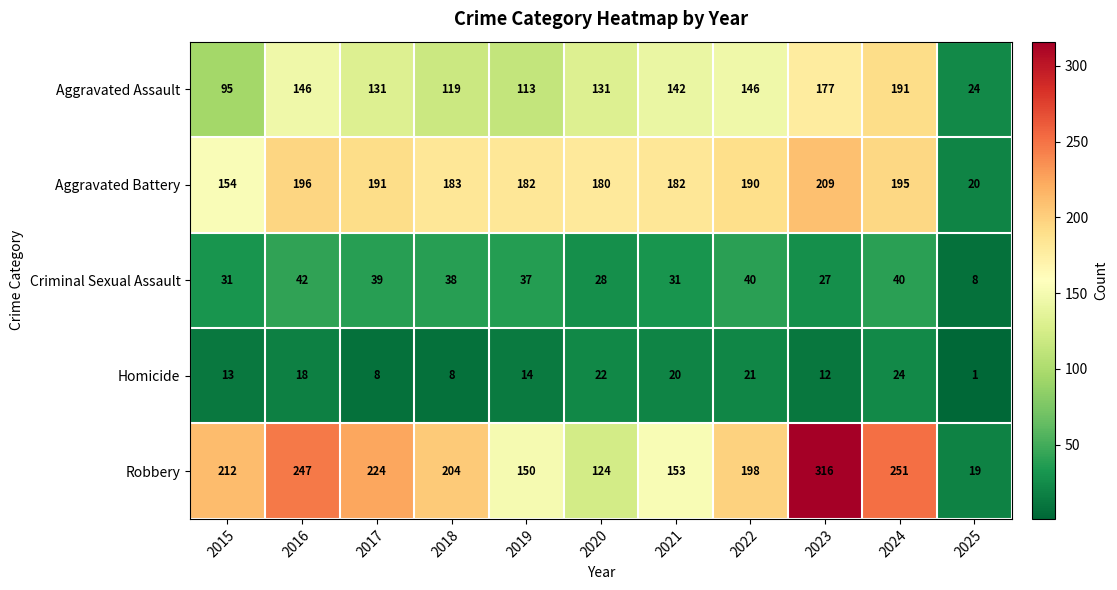

At 2021, list the series in order from largest to smallest.

Aggravated Battery, Robbery, Aggravated Assault, Criminal Sexual Assault, Homicide